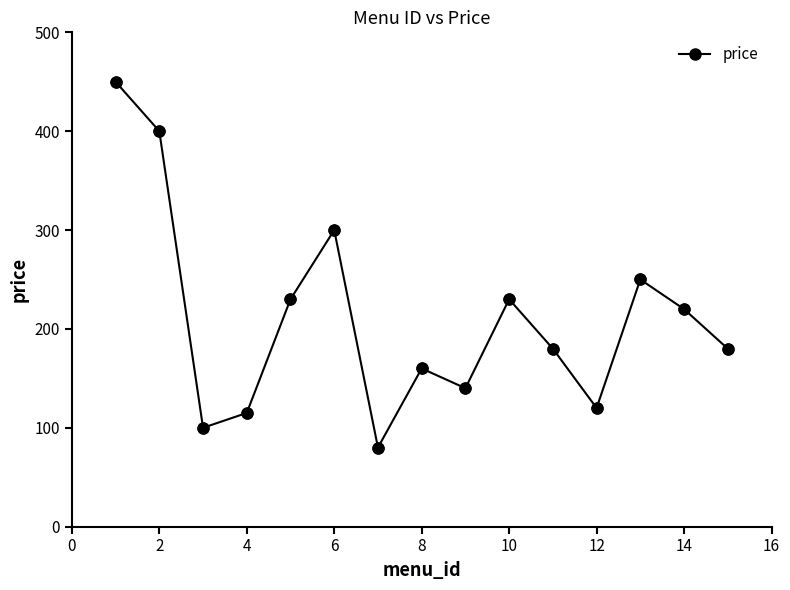

How many points are lower than both their immediate neighbors (excluding endpoints)?

4